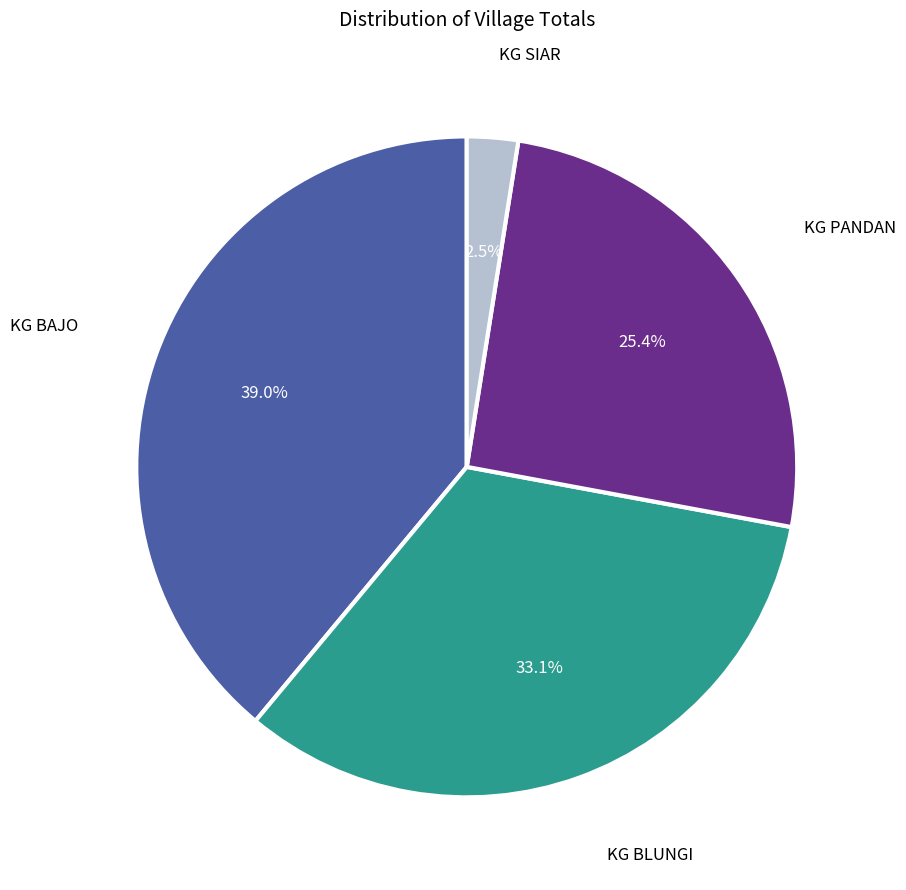

Does any single category account for the majority?

No